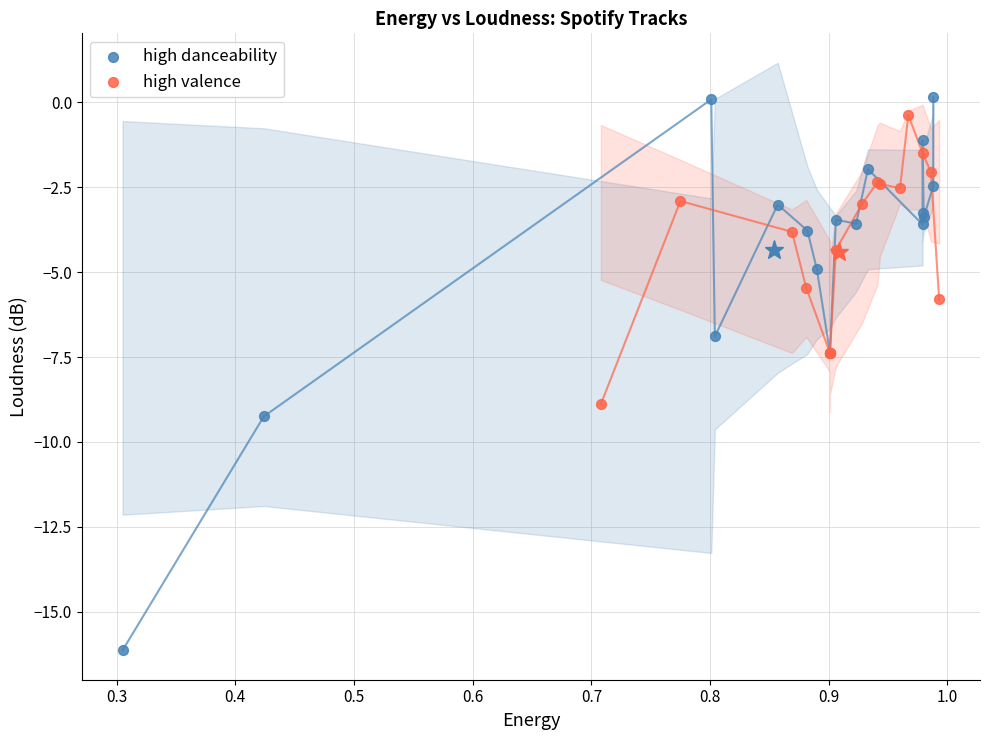

Which series contains the lowest Y value?

high danceability